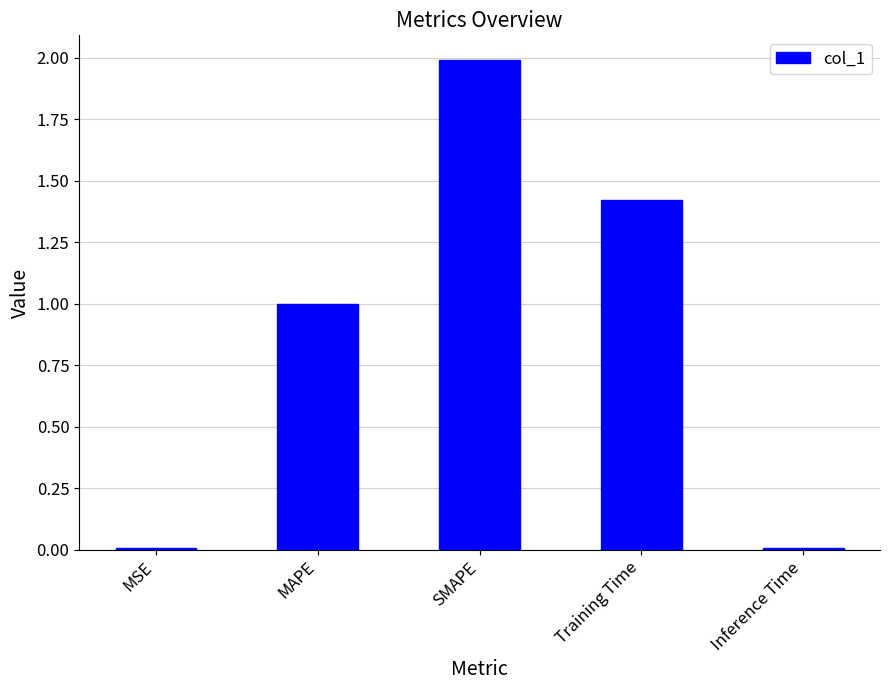

Which has a higher value, MAPE or Inference Time?

MAPE